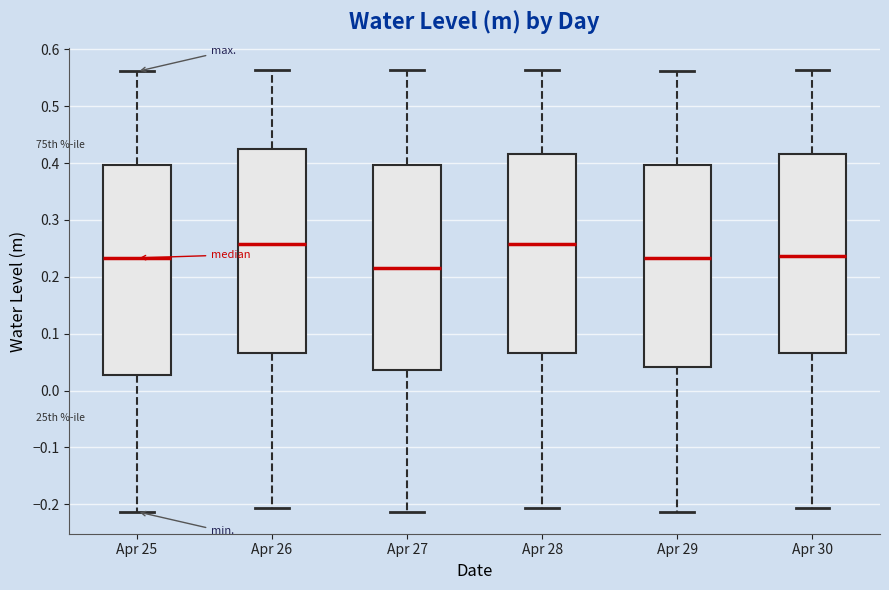

Where is the upper edge of the box for Apr 28 on the y-axis? The values are not printed on the chart, so give them approximately, as read against the axis.

0.42